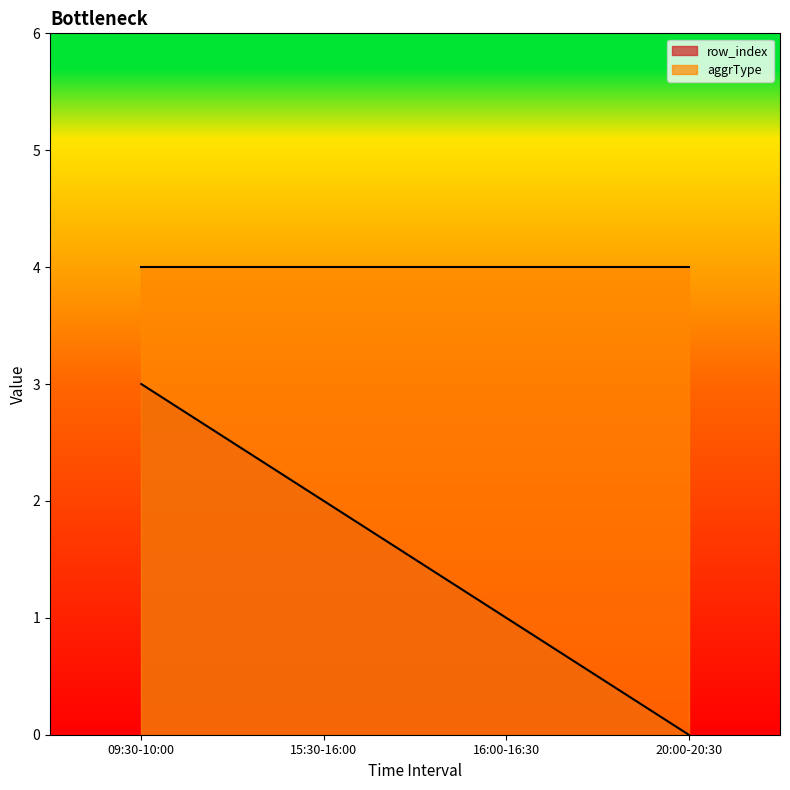

At which category does the chart reach its minimum across all series?

20:00-20:30